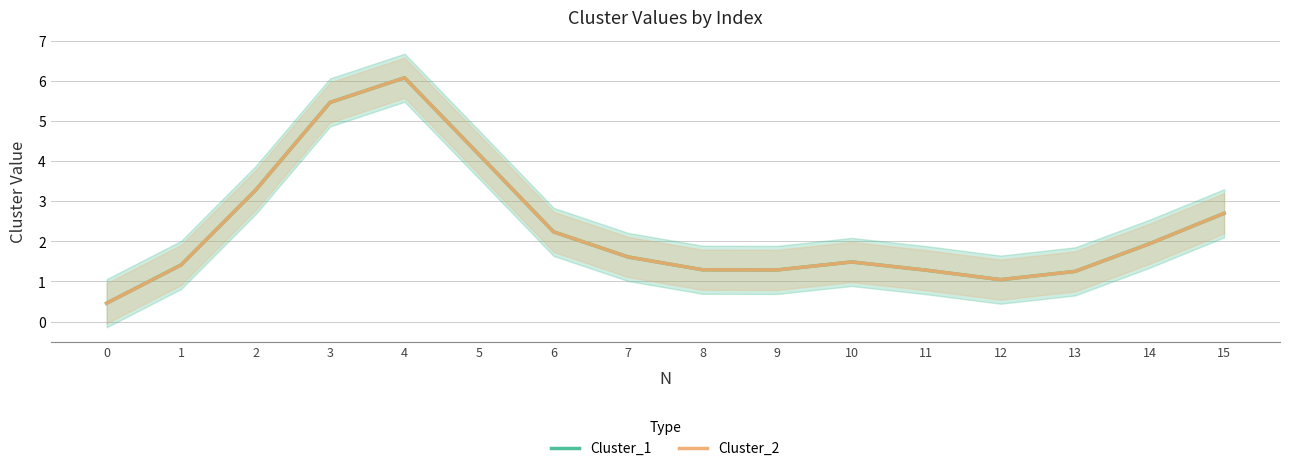

Reading left to right, list all the values displayed in this chart.

Cluster_1: 0=0.5	1=1.4	2=3.3	3=5.5	4=6.1	5=4.2	6=2.2	7=1.6	8=1.3	9=1.3	10=1.5	11=1.3	12=1.0	13=1.3	14=1.9	15=2.7
Cluster_2: 0=0.5	1=1.4	2=3.3	3=5.5	4=6.1	5=4.2	6=2.2	7=1.6	8=1.3	9=1.3	10=1.5	11=1.3	12=1.0	13=1.3	14=1.9	15=2.7